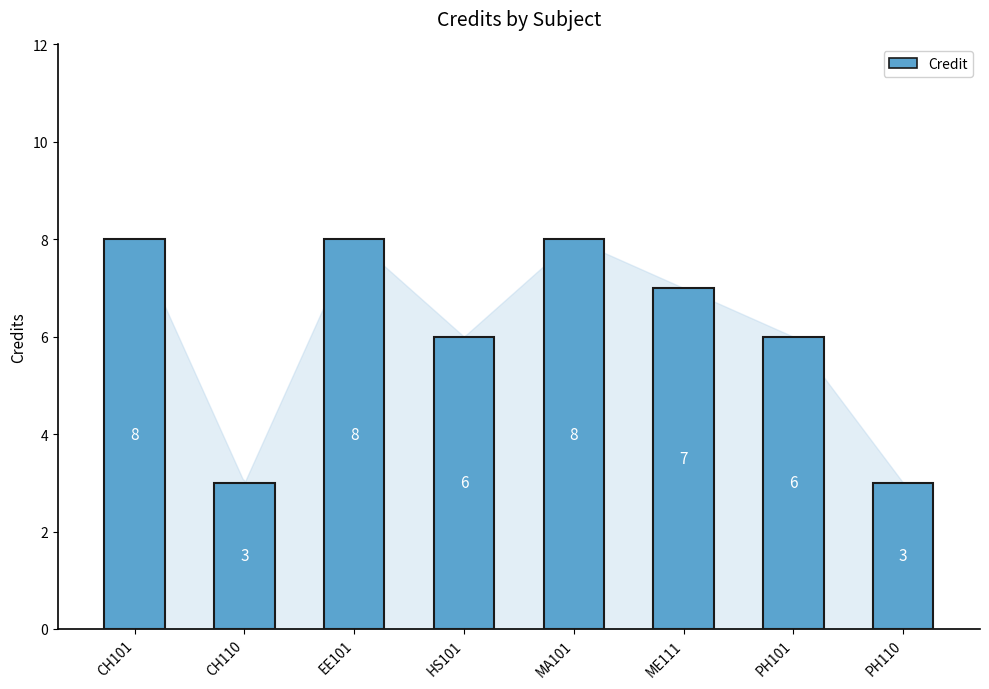

What is the difference between the values at ME111 and CH110?

4